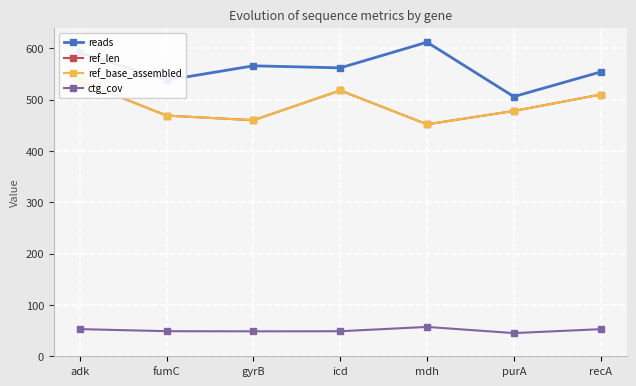

What is the spread (max minus min) of values at purA?

460.8